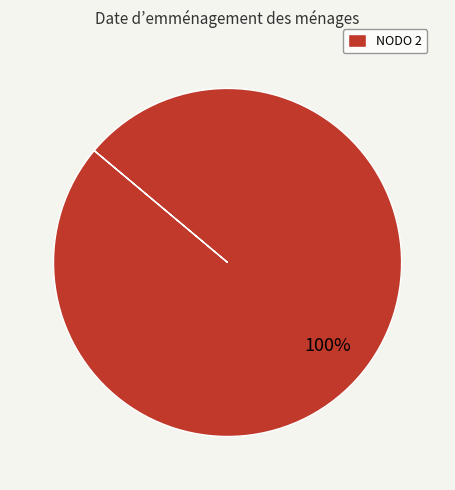

Rank the categories by value from lowest to highest.

NODO 2